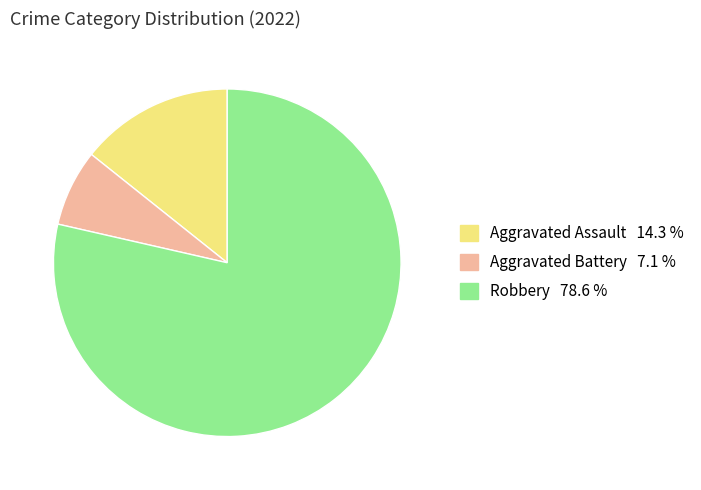

Which category has the biggest portion of the pie?

Robbery